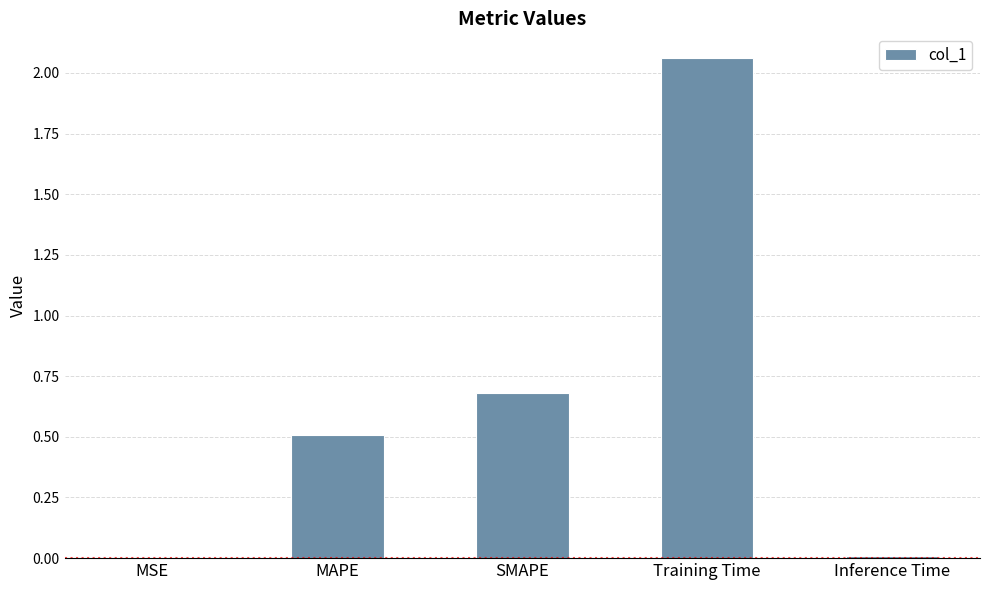

What is the sum of all values?

3.3